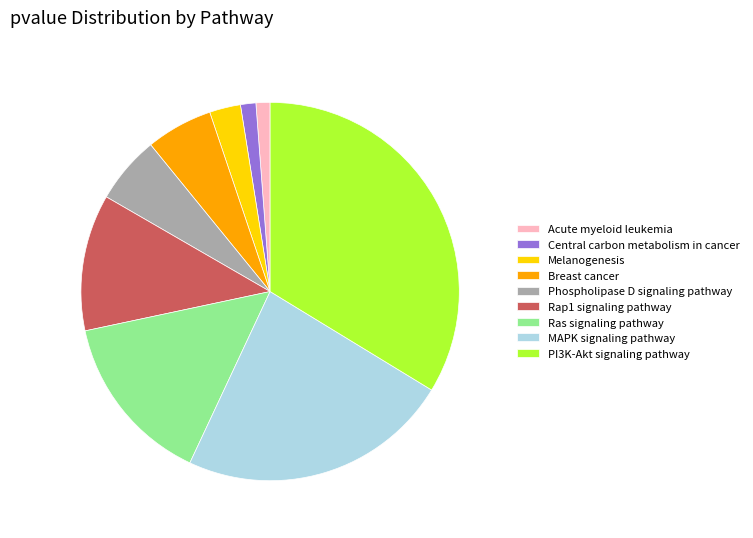

Which category has the biggest portion of the pie?

PI3K-Akt signaling pathway